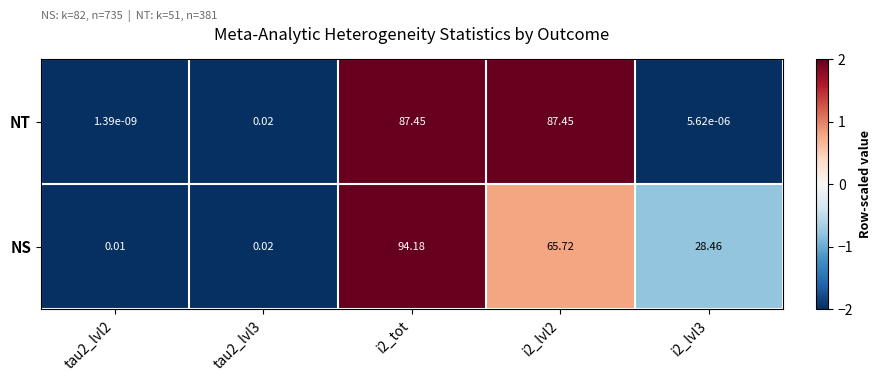

How many data points in NS are above 28?

3